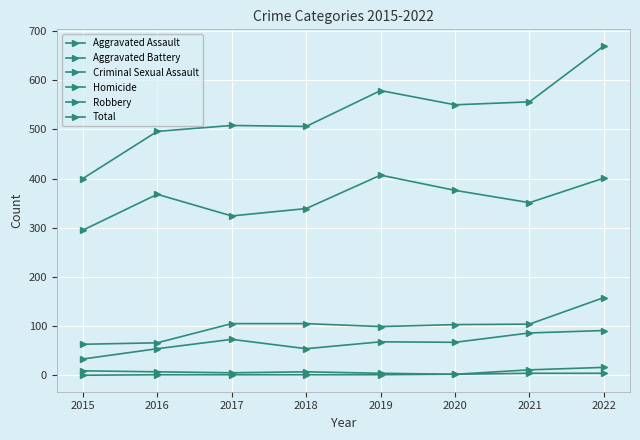

How many lines are shown in the chart?

6